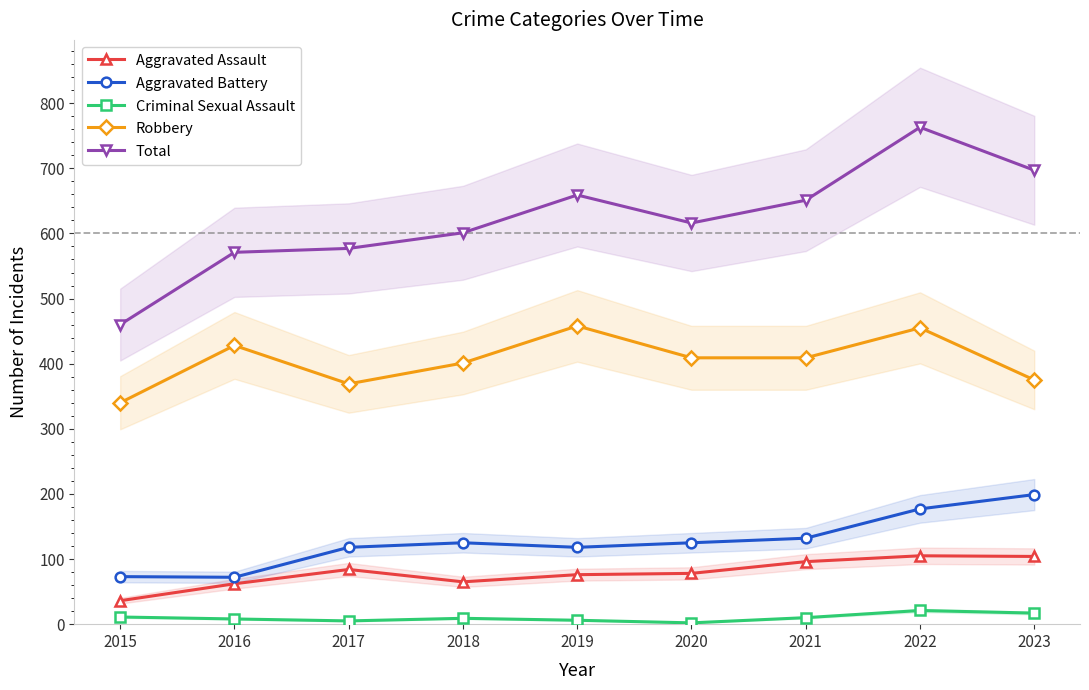

True or false: Total has more than 2 points higher than both neighbors.

False